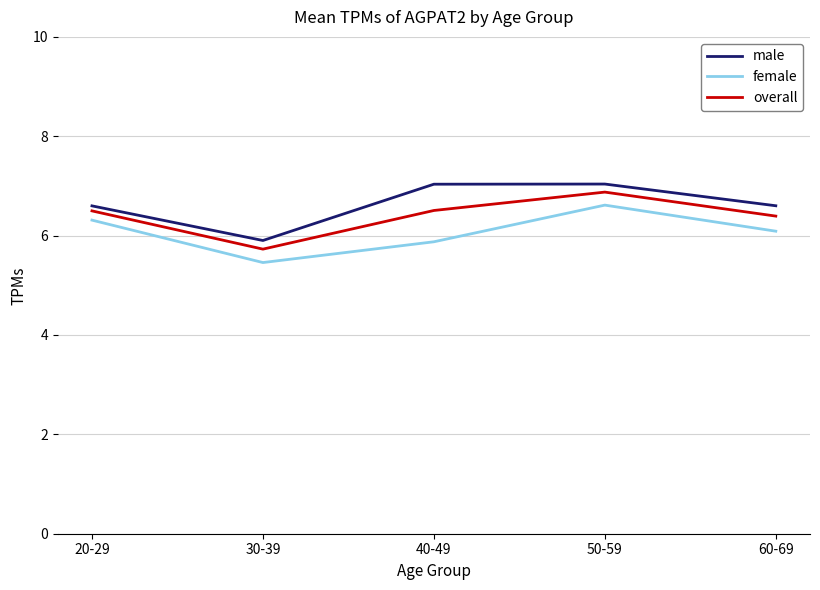

What position from the right is 30-39?

4